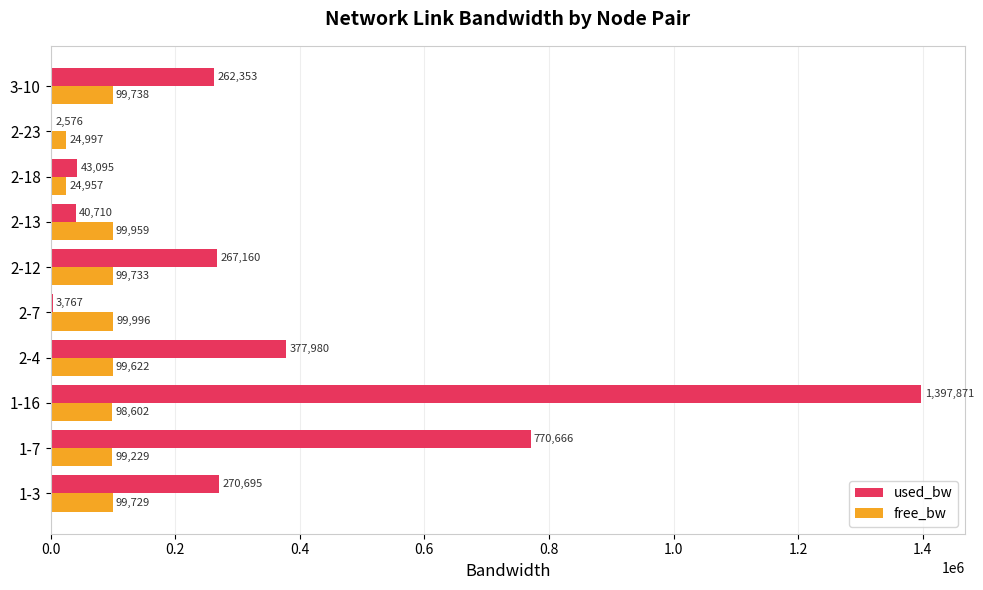

Is it true that used_bw equals 770665.9 at 1-7?

True